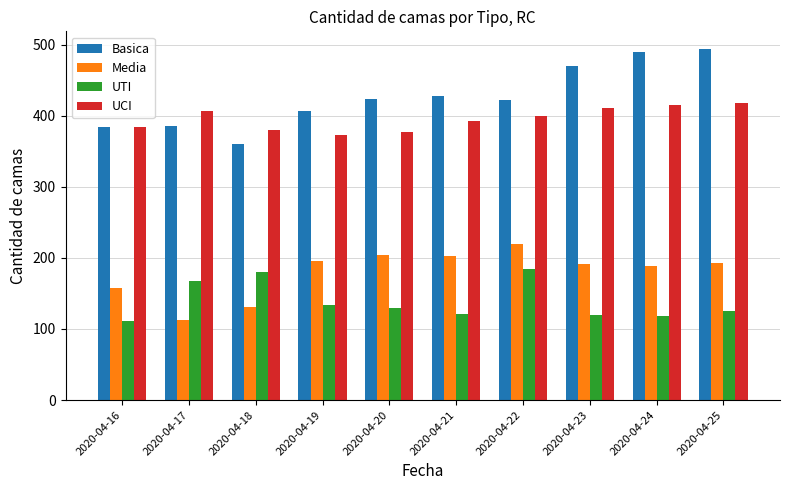

At which label does UTI first exceed 129?

2020-04-17